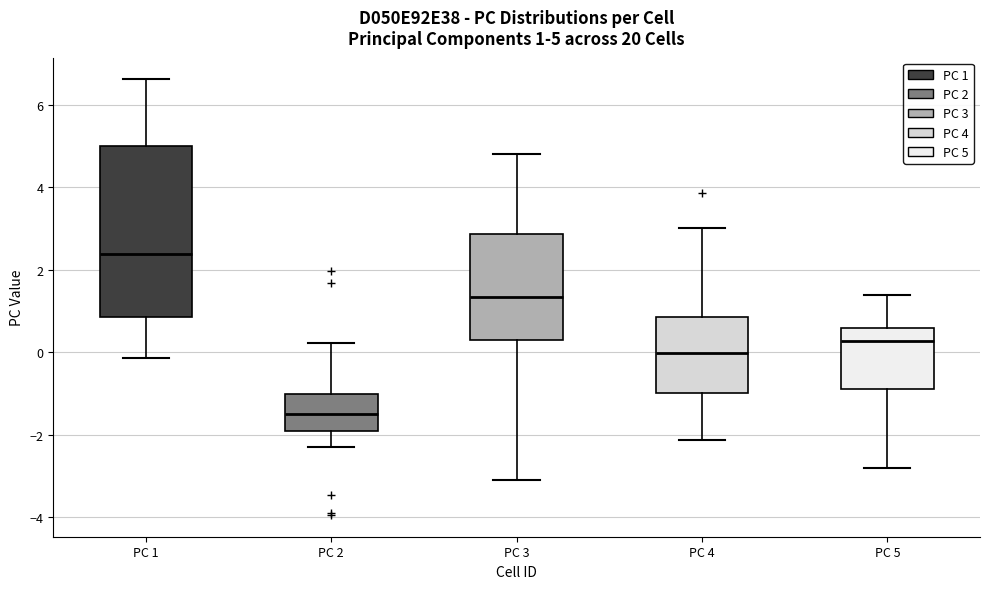

Which box is the tallest, from its lower edge to its upper edge?

PC 1